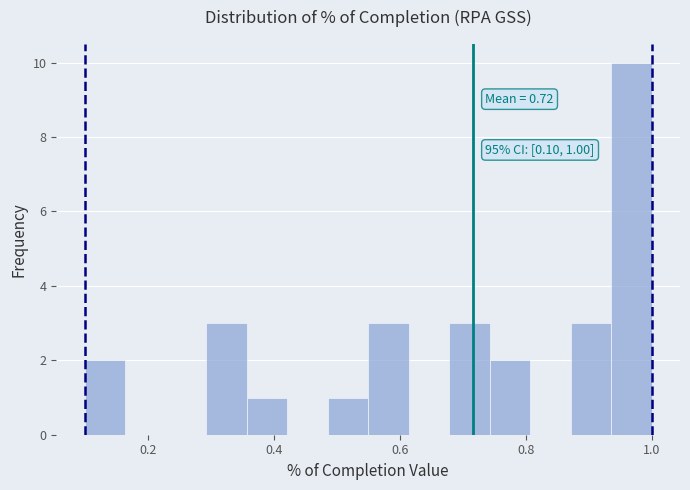

Read against the x-axis, roughly where is the centre of the tallest bar?

0.96